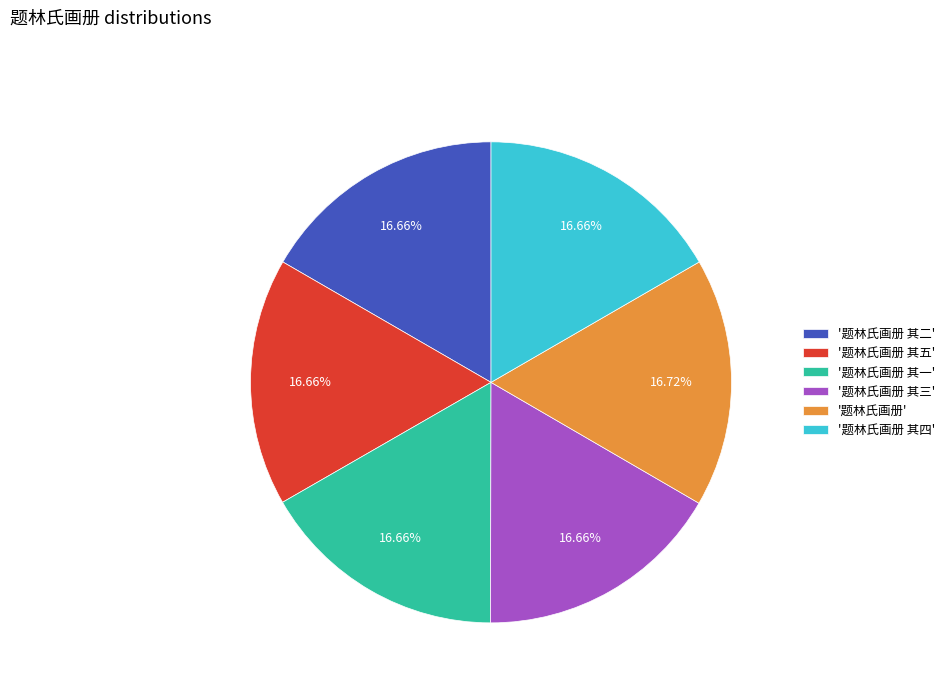

Approximately how many times larger is the value at '题林氏画册 其五' compared to '题林氏画册 其二'?

1.0